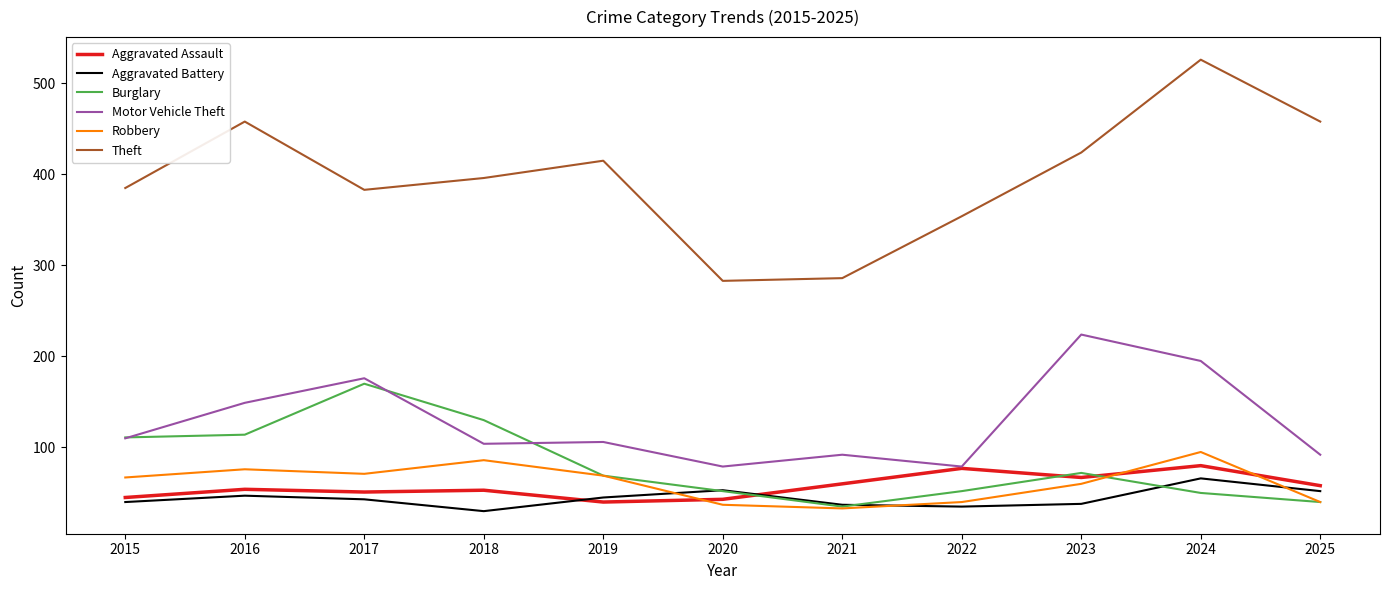

The Aggravated Assault series shows 58 at 2025. True or false?

True